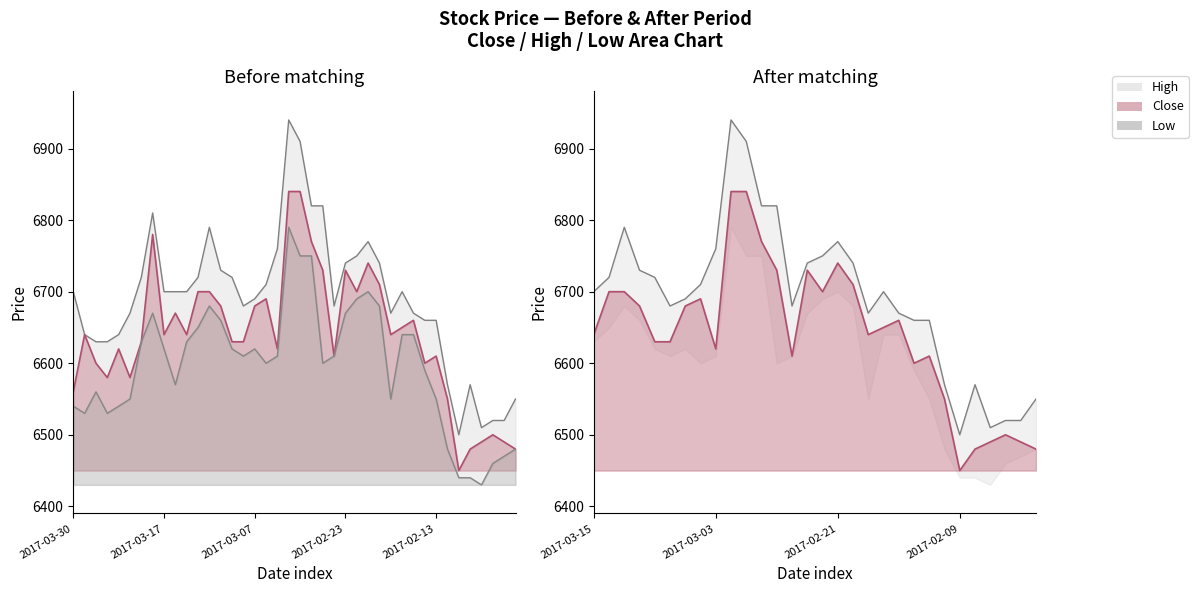

Read the Close value at 2017-03-15.

6640